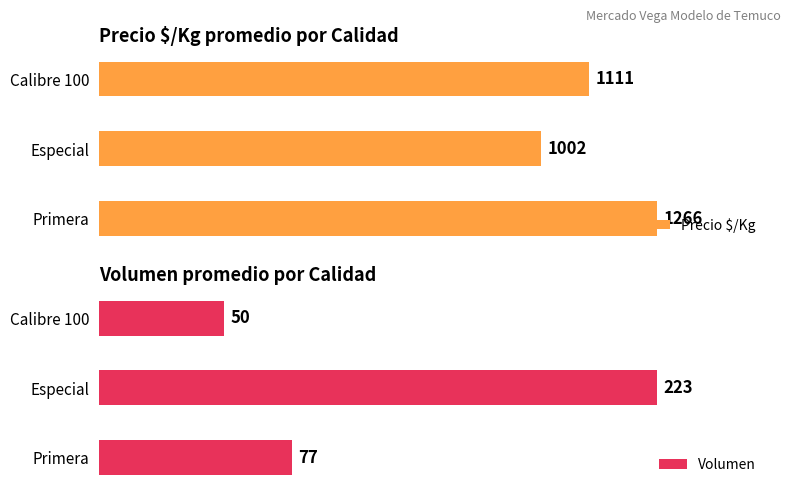

The value of Precio $/Kg at Calibre 100 is 262. True or false?

False